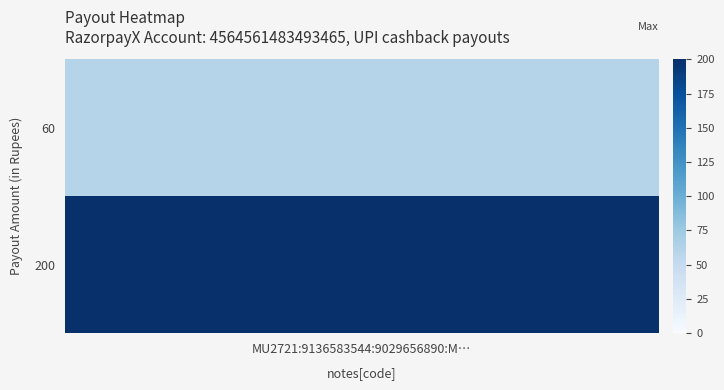

What is the minimum value shown in the chart?

60